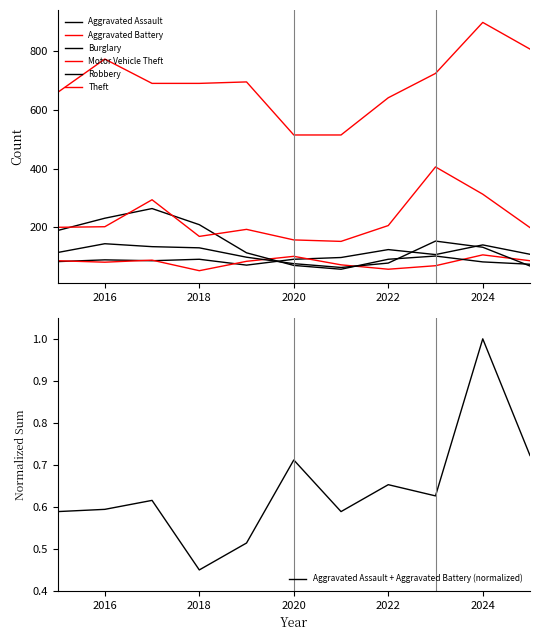

Which label corresponds to the smallest value in the chart?

2018